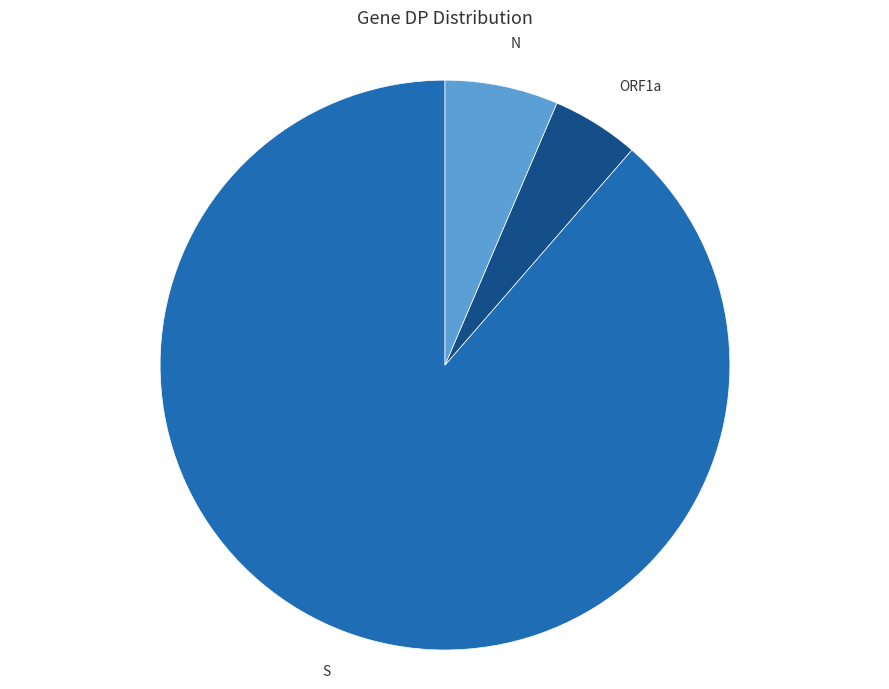

Is it true that N is 6% of the pie?

True